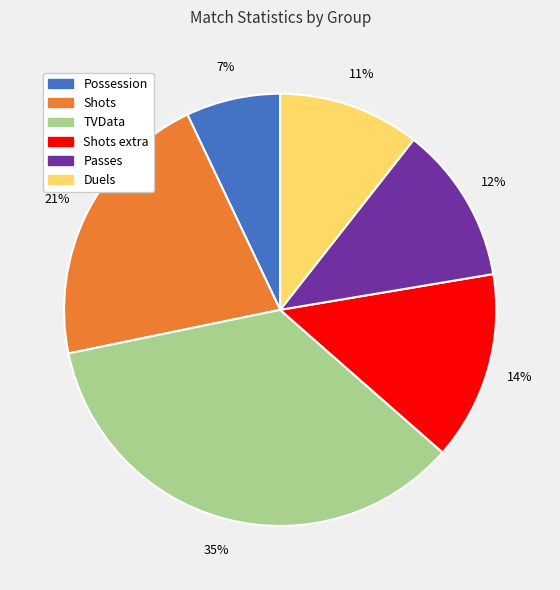

To the nearest percent, what is the average slice percentage?

17%